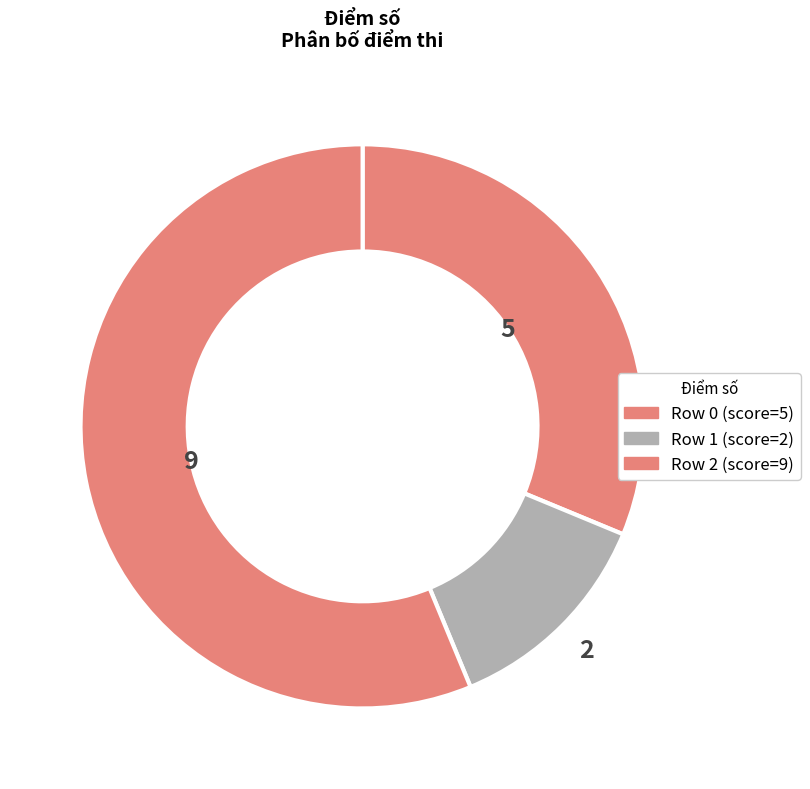

Does any single category account for the majority?

Yes